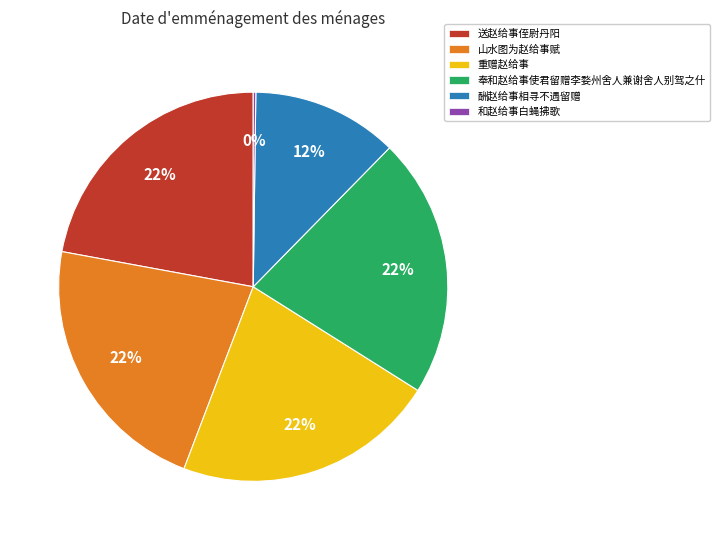

Does 酬赵给事相寻不遇留赠 account for over 50% of the chart?

No